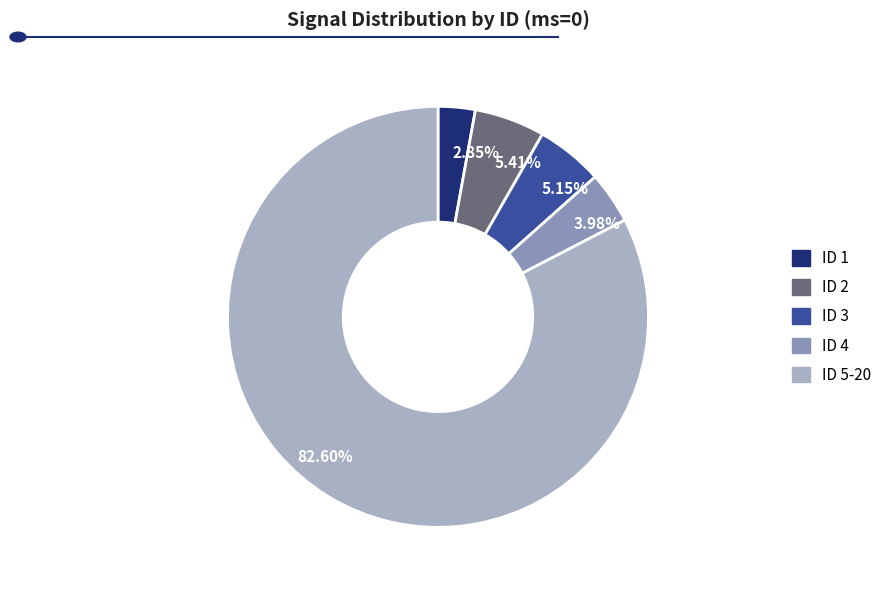

Is there any slice that represents more than half of the pie?

Yes